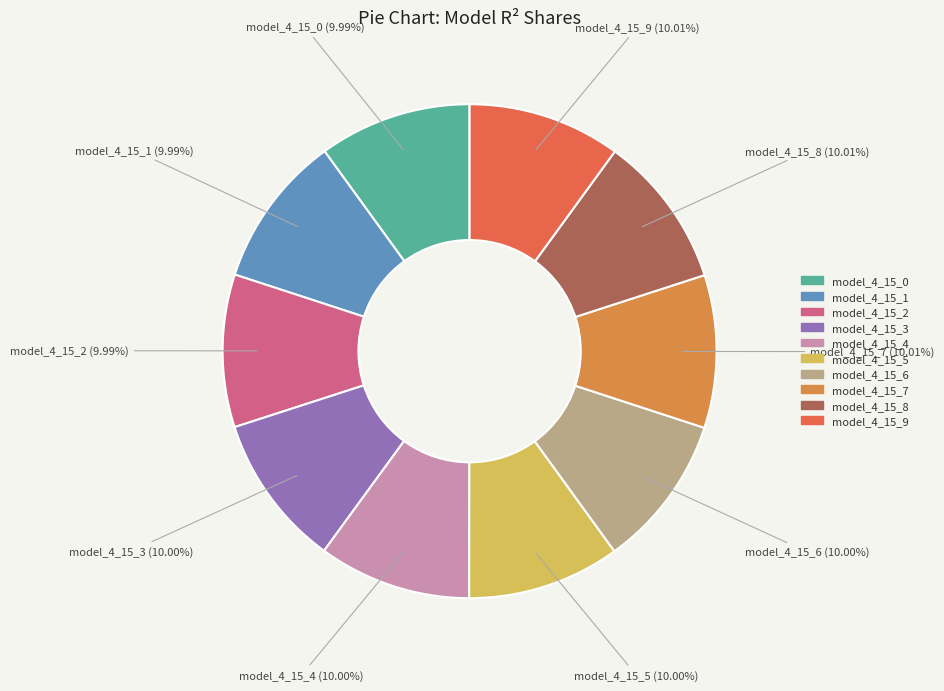

Is the sum of model_4_15_0 and model_4_15_1 greater than half?

No